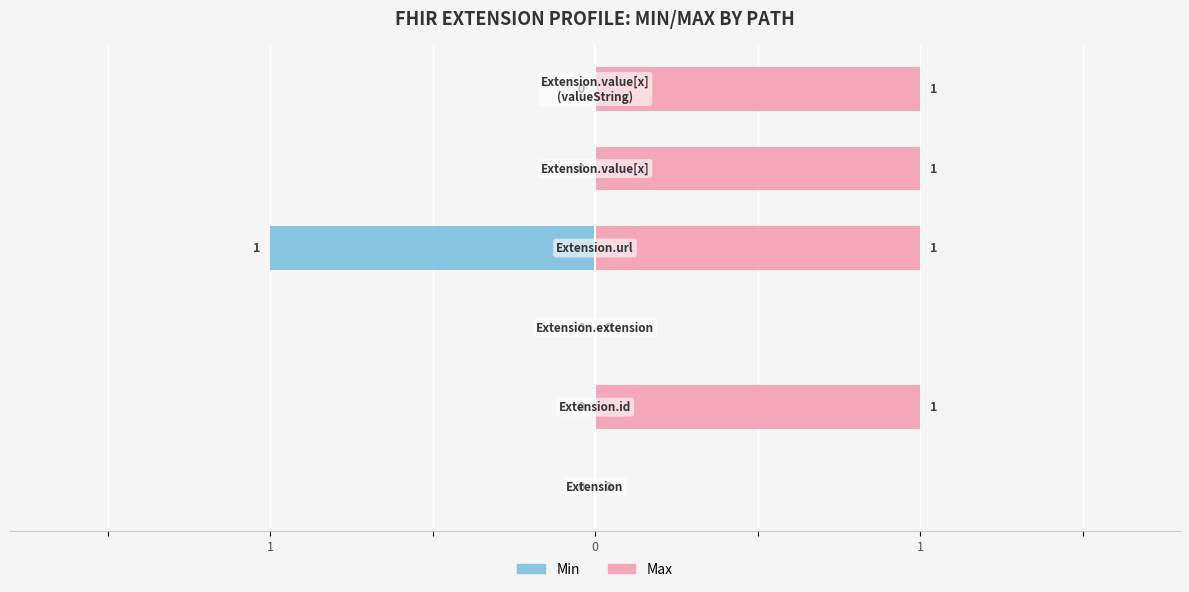

The Min series shows 0 at 1. True or false?

True